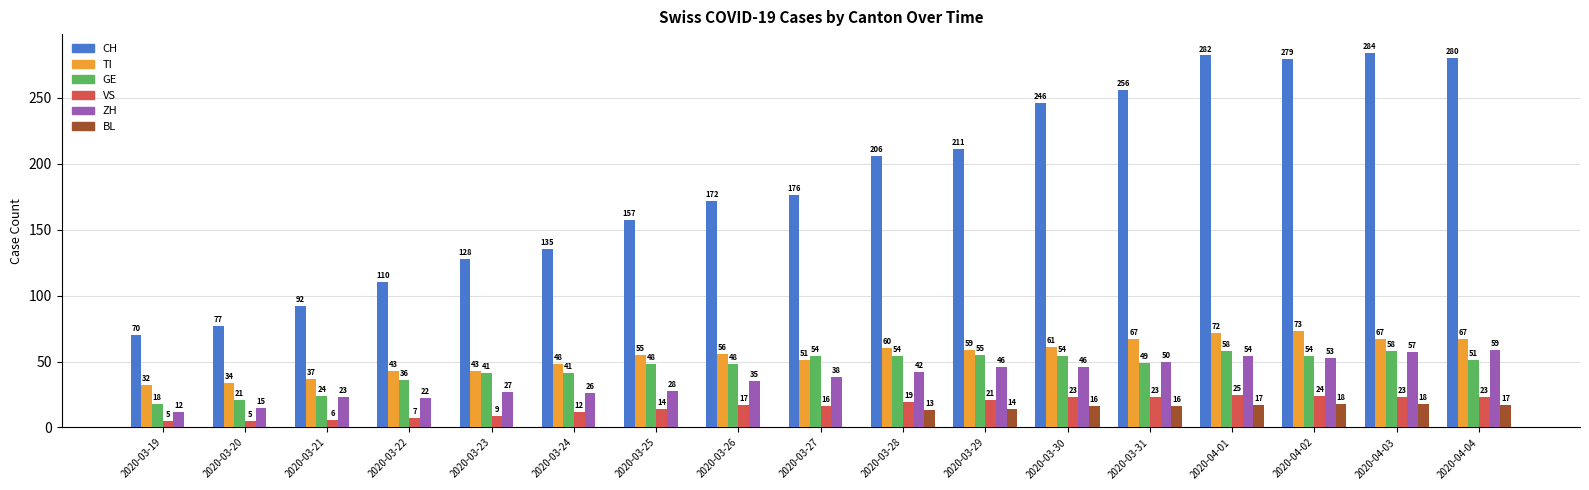

Reading left to right, extract all data points from this chart.

CH: 70	77	92	110	128	135	157	172	176	206	211	246	256	282	279	284	280
TI: 32	34	37	43	43	48	55	56	51	60	59	61	67	72	73	67	67
GE: 18	21	24	36	41	41	48	48	54	54	55	54	49	58	54	58	51
VS: 5	5	6	7	9	12	14	17	16	19	21	23	23	25	24	23	23
ZH: 12	15	23	22	27	26	28	35	38	42	46	46	50	54	53	57	59
BL: 0	0	0	0	0	0	0	0	0	13	14	16	16	17	18	18	17